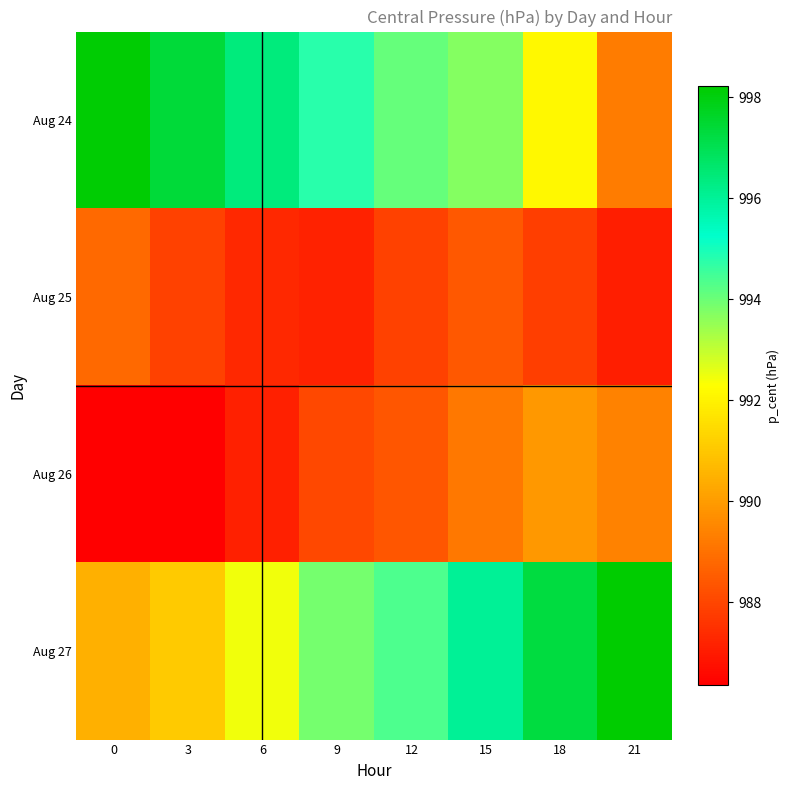

Rank the series at 9 from lowest to highest value.

Aug 25, Aug 26, Aug 27, Aug 24